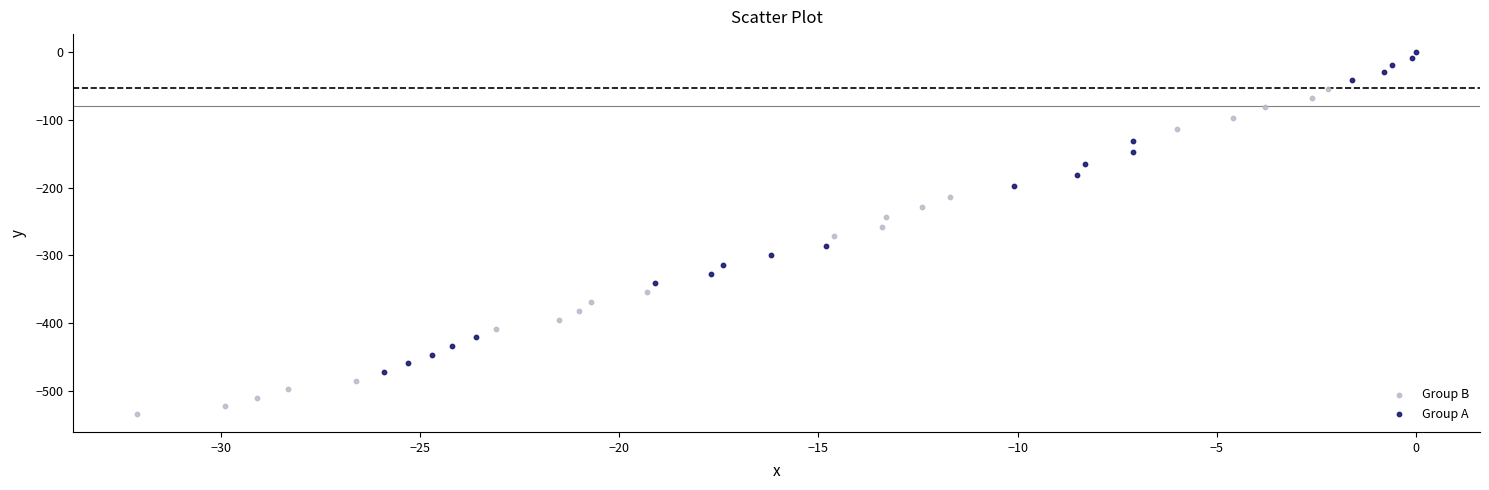

Which series has the widest spread of Y values?

Group B